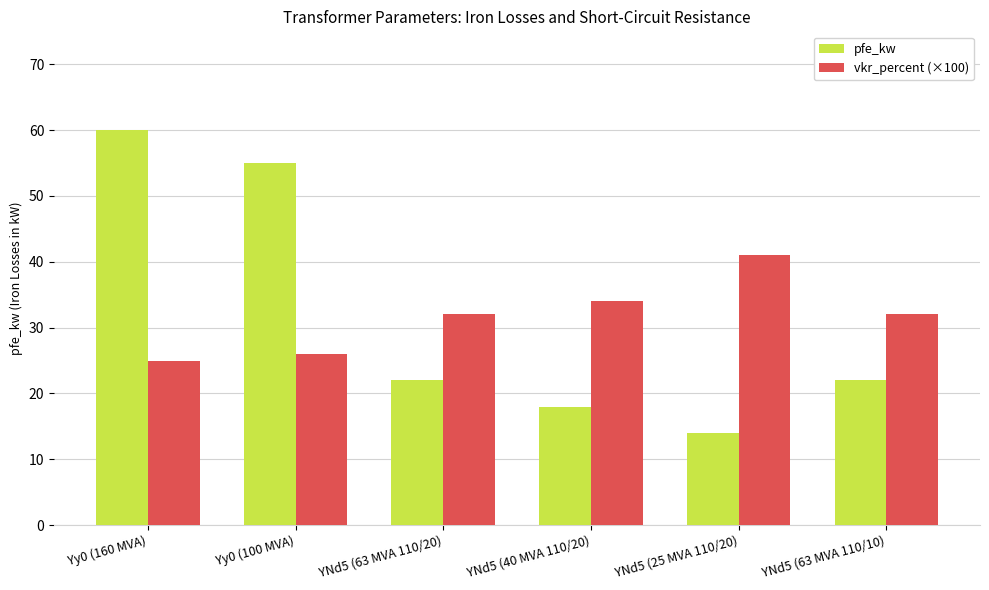

Reading left to right, extract all data points from this chart.

pfe_kw: Yy0 (160 MVA)=60	Yy0 (100 MVA)=55	YNd5 (63 MVA 110/20)=22	YNd5 (40 MVA 110/20)=18	YNd5 (25 MVA 110/20)=14	YNd5 (63 MVA 110/10)=22
vkr_percent (×100): Yy0 (160 MVA)=25	Yy0 (100 MVA)=26	YNd5 (63 MVA 110/20)=32	YNd5 (40 MVA 110/20)=34	YNd5 (25 MVA 110/20)=41	YNd5 (63 MVA 110/10)=32